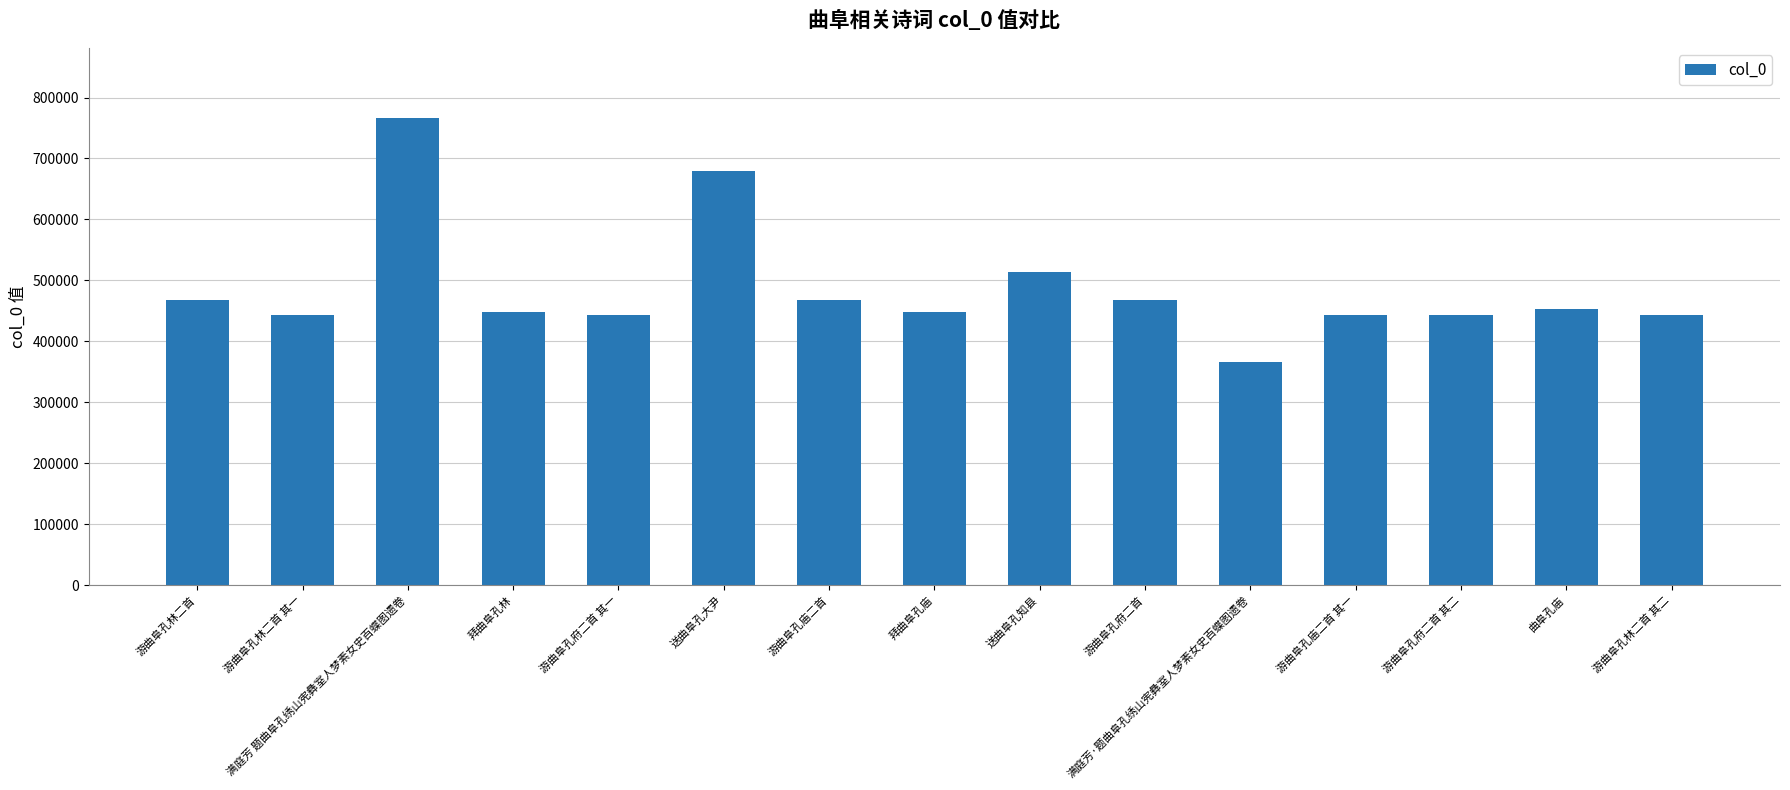

What is the maximum value shown in the chart?

766526